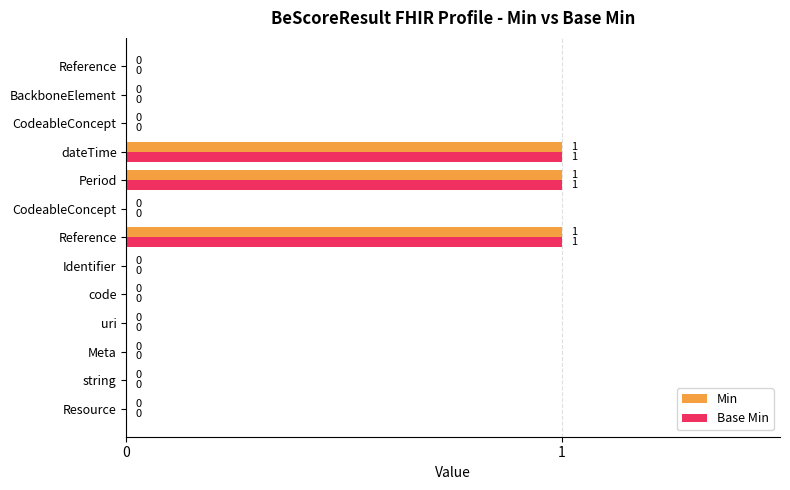

How many data points does each series have?

13